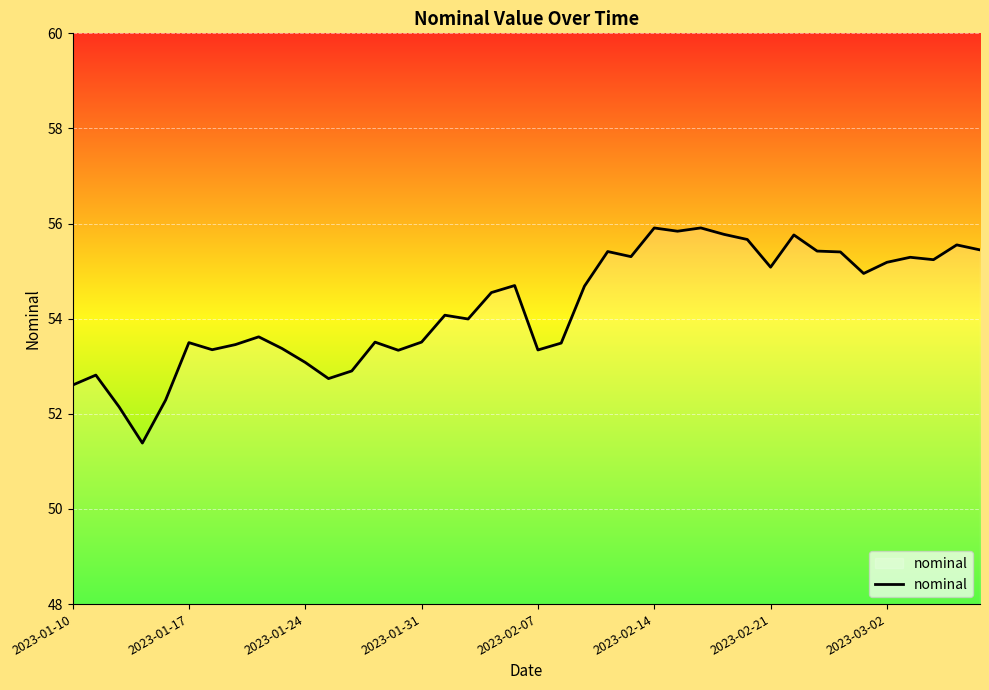

What is the smallest value displayed?

51.4